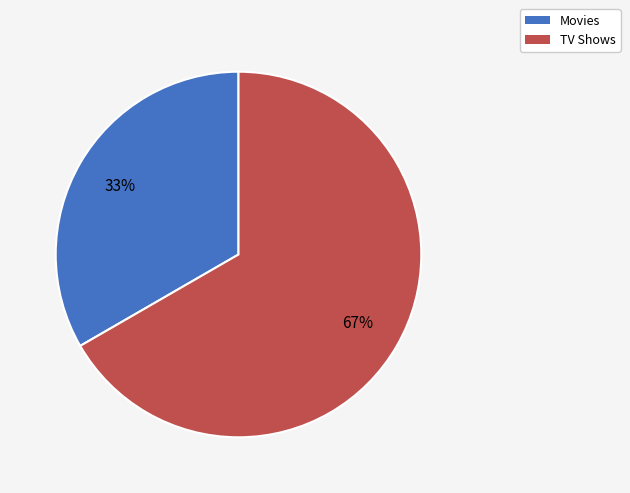

Count the number of slices in the pie.

2